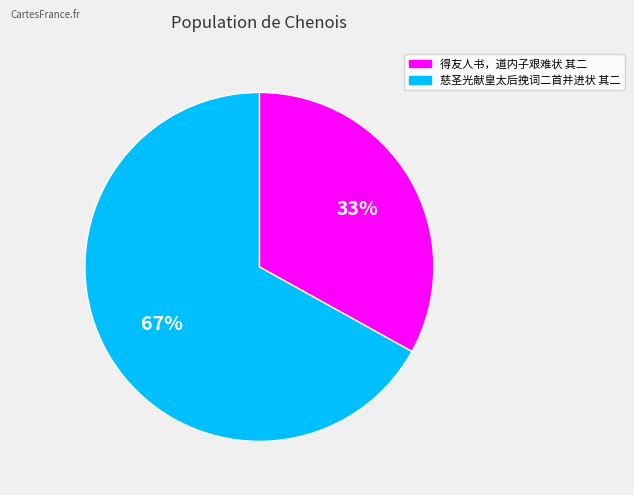

Between 慈圣光献皇太后挽词二首并进状 其二 and 得友人书，道内子艰难状 其二, which is larger?

慈圣光献皇太后挽词二首并进状 其二